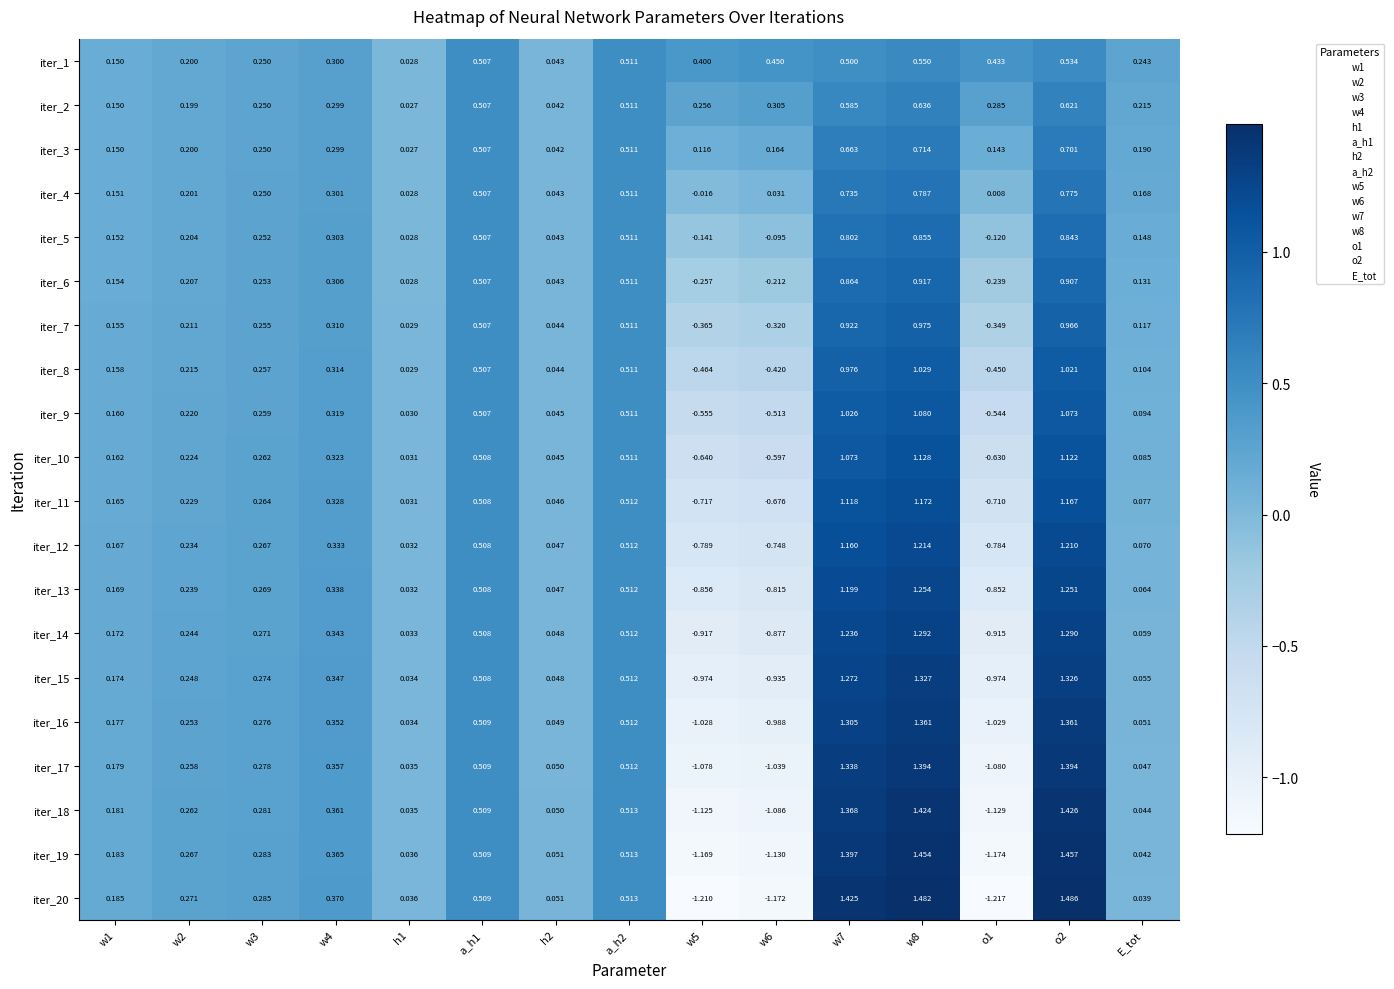

Is the value of iter_15 at w1 greater than the value of iter_6 at w4?

No